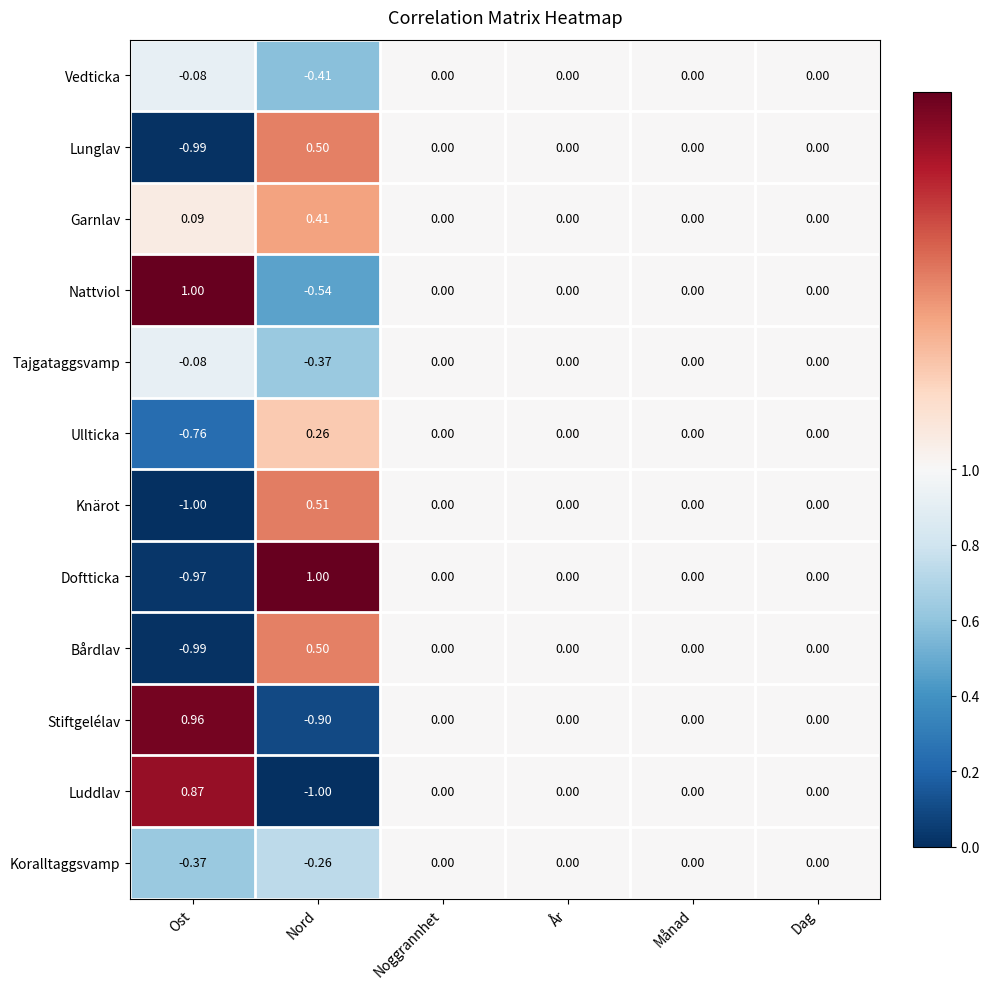

Which category has the lowest value in the Luddlav series?

Nord